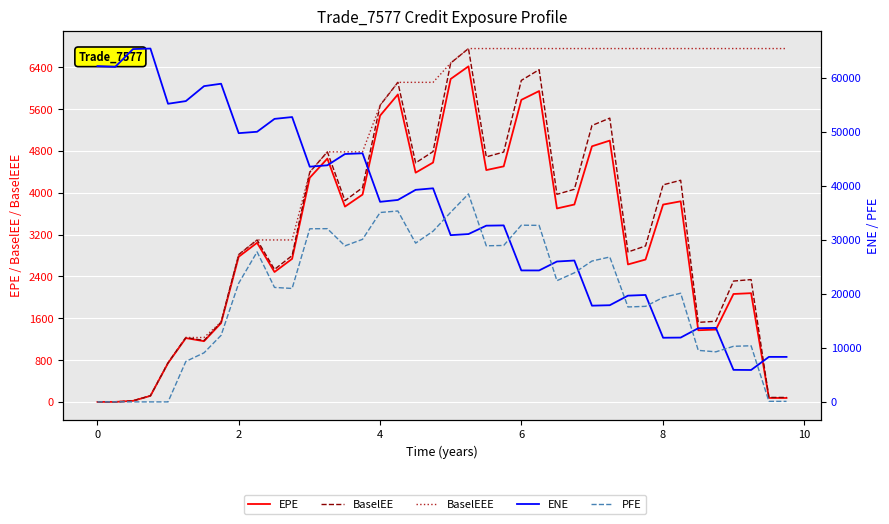

True or false: EPE and BaselEEE cross at least once.

False